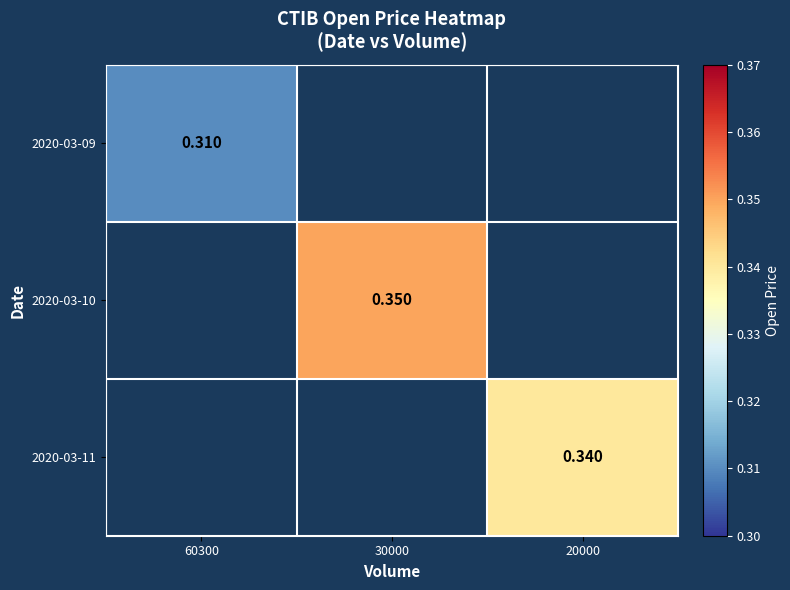

List the series in order of their peak value, lowest first.

2020-03-09, 2020-03-11, 2020-03-10